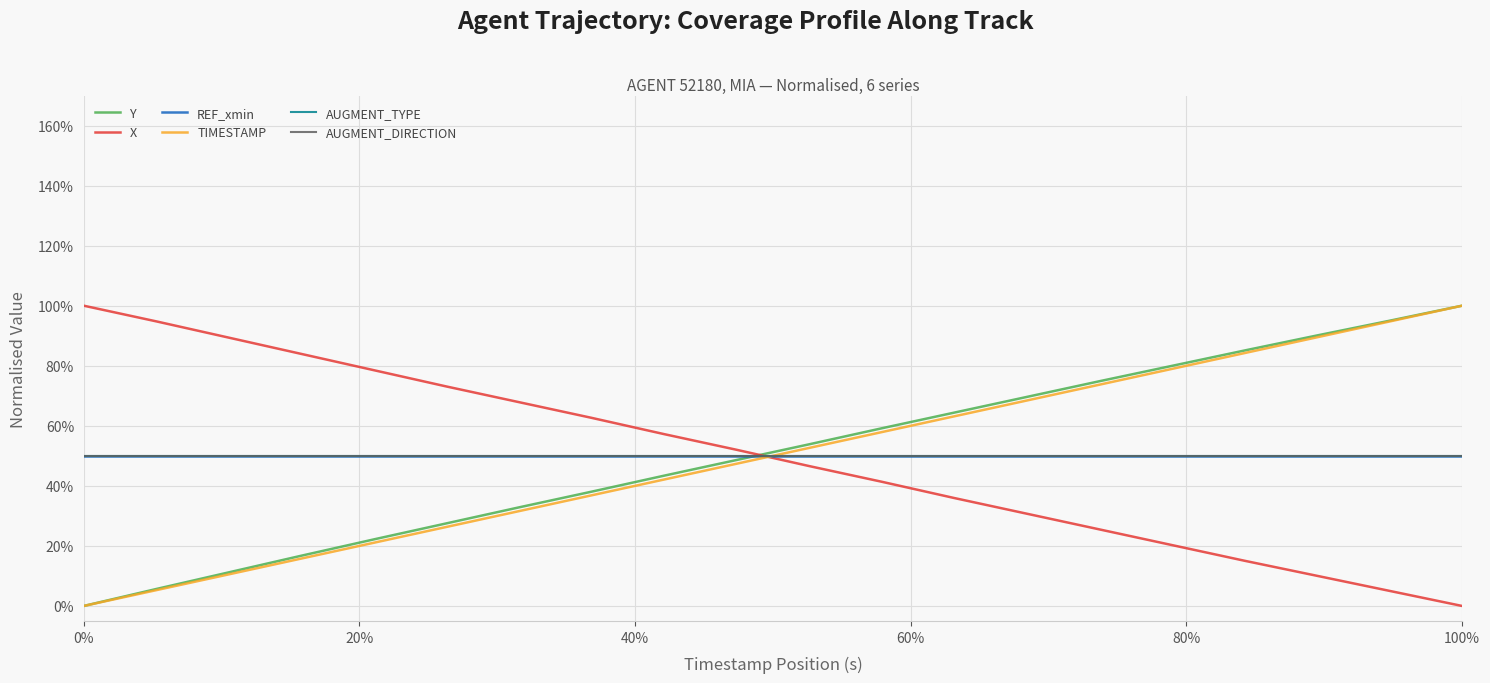

Does the chart have visible grid lines?

Yes